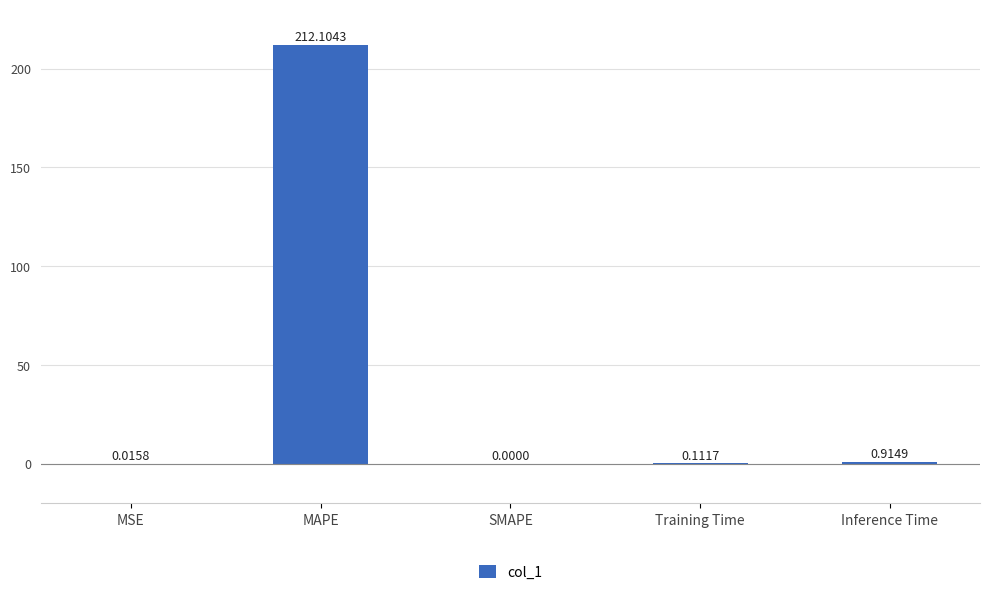

Which label corresponds to the largest value in the chart?

MAPE